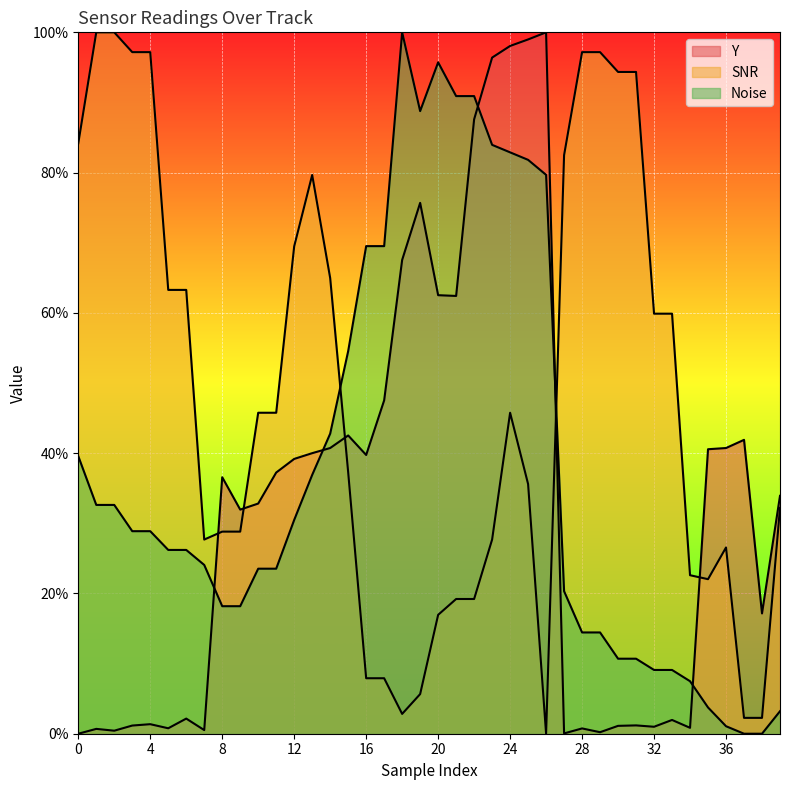

Which has a higher value, 14 or 12?

14